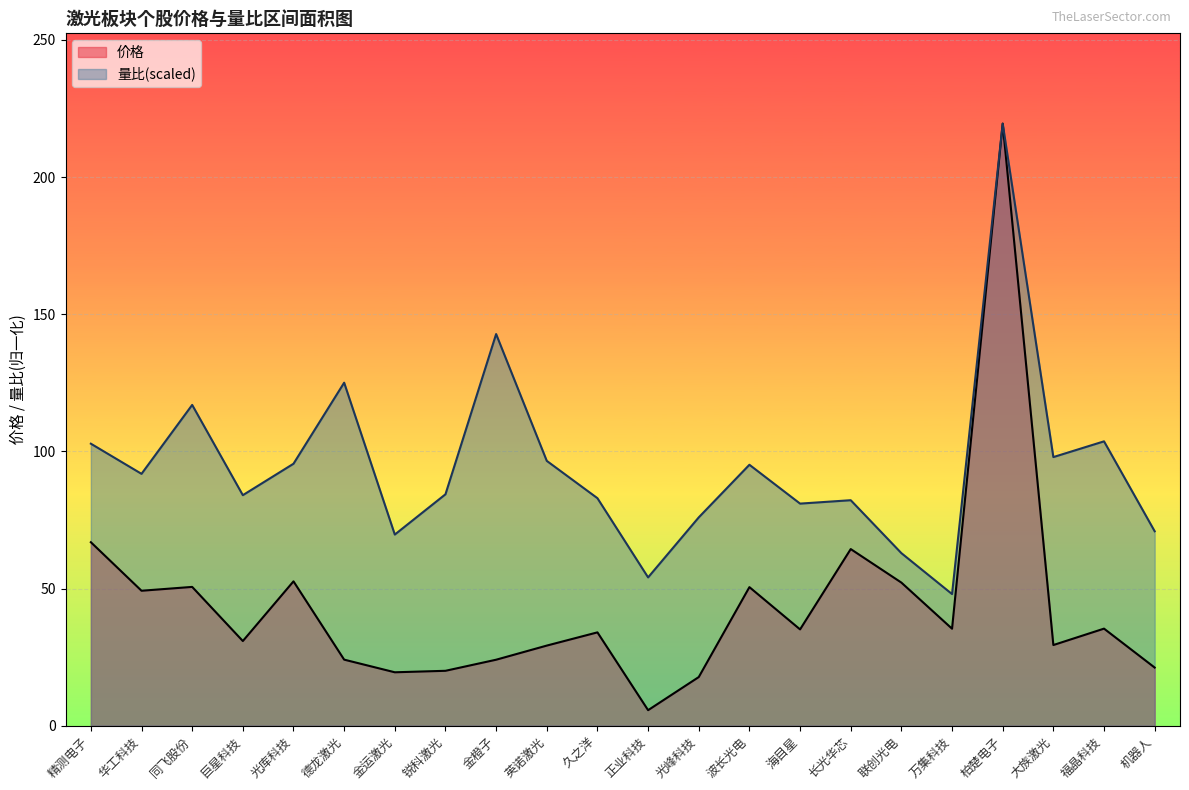

Rank the series at 巨星科技 from lowest to highest value.

价格, 量比(scaled)